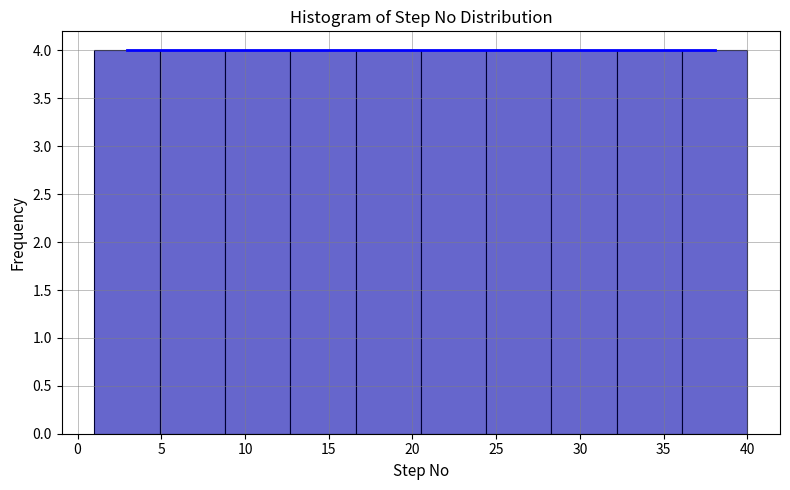

Reading left to right, transcribe this chart: for each bar, give the range it covers on the x-axis and its height. Neither the bar edges nor the heights are printed on the chart, so give them approximately, as read against the axes.

1.0 to 4.9: 4
4.9 to 8.8: 4
8.8 to 12.7: 4
12.7 to 16.6: 4
16.6 to 20.5: 4
20.5 to 24.4: 4
24.4 to 28.3: 4
28.3 to 32.2: 4
32.2 to 36.1: 4
36.1 to 40.0: 4